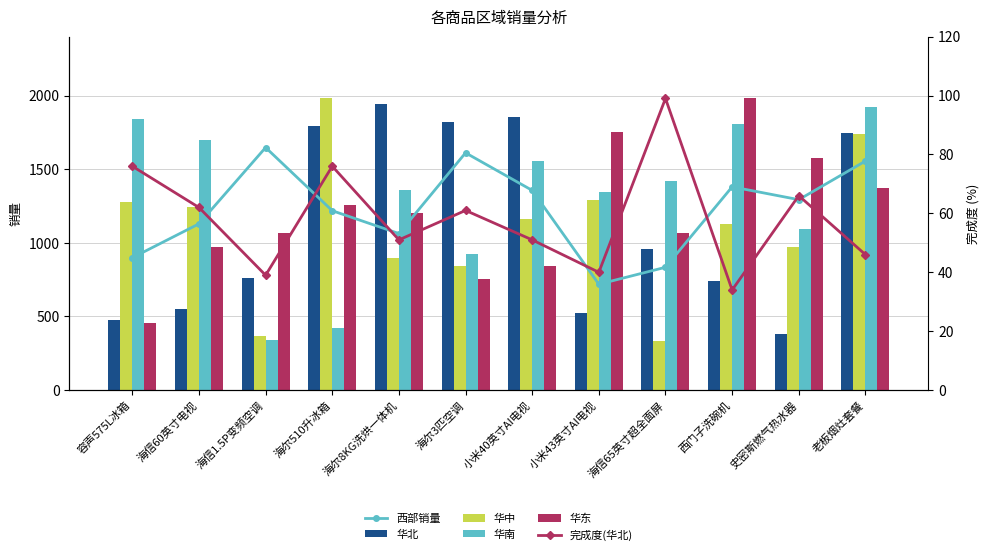

Rank the categories by 华中 value from highest to lowest.

海尔510升冰箱, 老板烟灶套餐, 小米43英寸AI电视, 容声575L冰箱, 海信60英寸电视, 小米40英寸AI电视, 西门子洗碗机, 史密斯燃气热水器, 海尔8KG洗烘一体机, 海尔3匹空调, 海信1.5P变频空调, 海信65英寸超全面屏